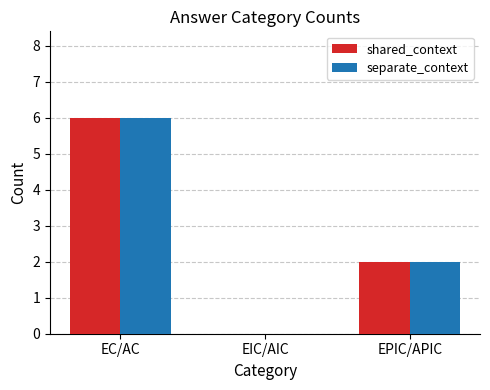

Reading left to right, what are all the values shown in this chart?

shared_context: 6	0	2
separate_context: 6	0	2